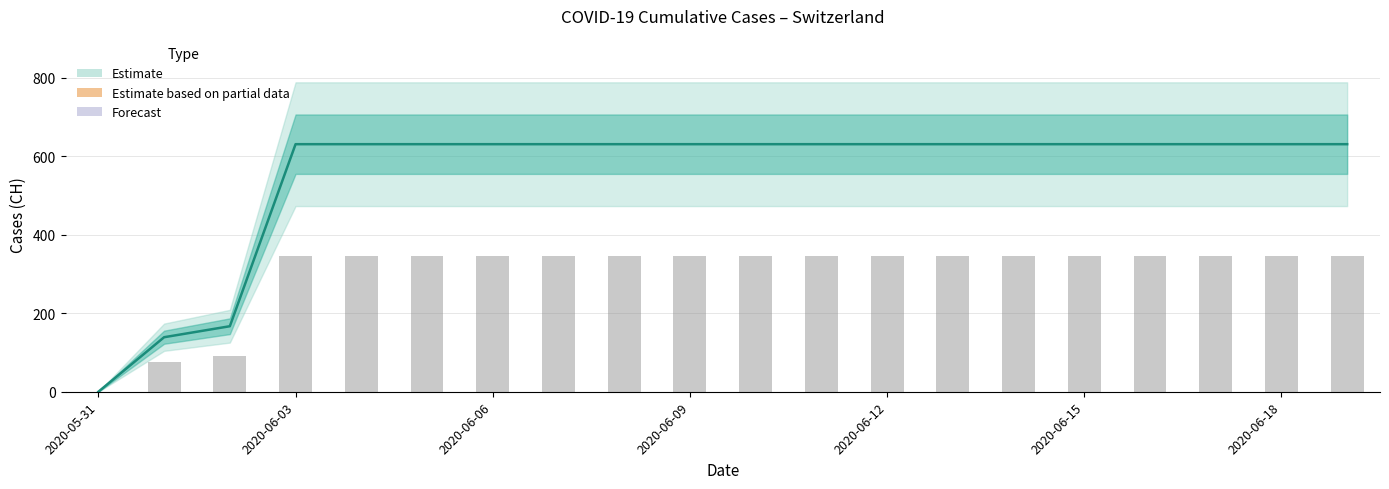

At 2020-06-12, list the series in order from largest to smallest.

CH, Reported